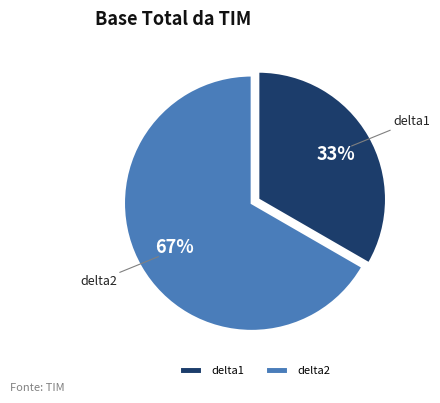

Does delta1 represent more than half of the total?

No